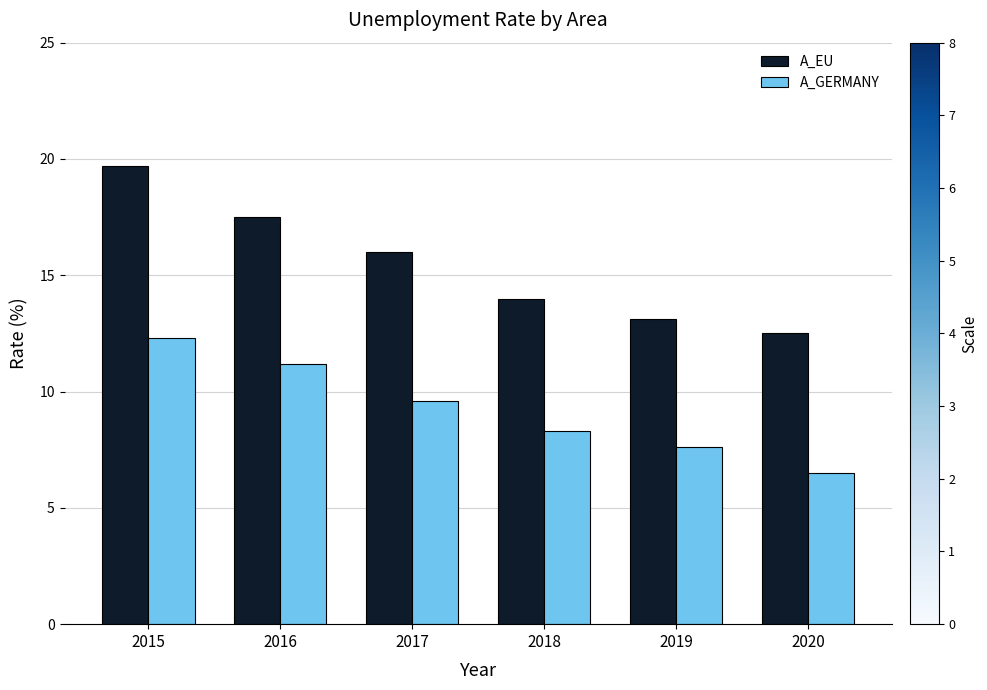

What are all the series names shown in the legend?

A_EU, A_GERMANY